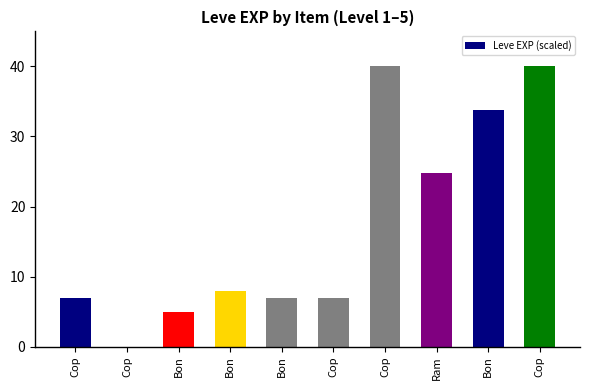

What is the difference between the maximum and minimum values?

40.0